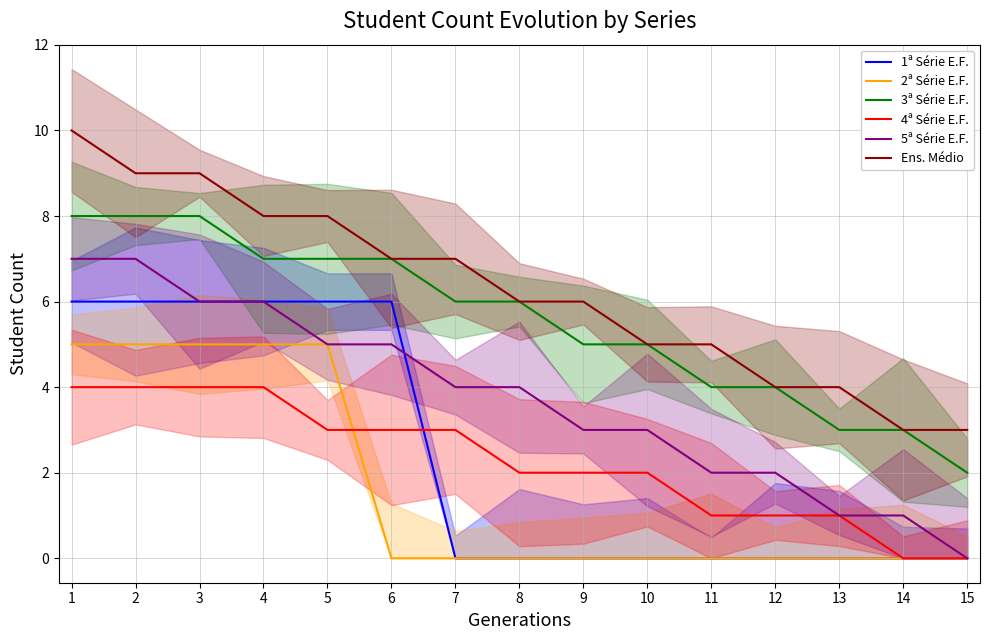

List the labels in order of 2ª Série E.F. value, largest first.

1, 2, 3, 4, 5, 6, 7, 8, 9, 10, 11, 12, 13, 14, 15